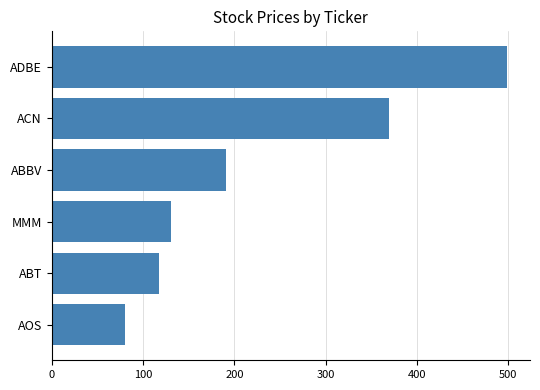

Read the value at ADBE.

498.7